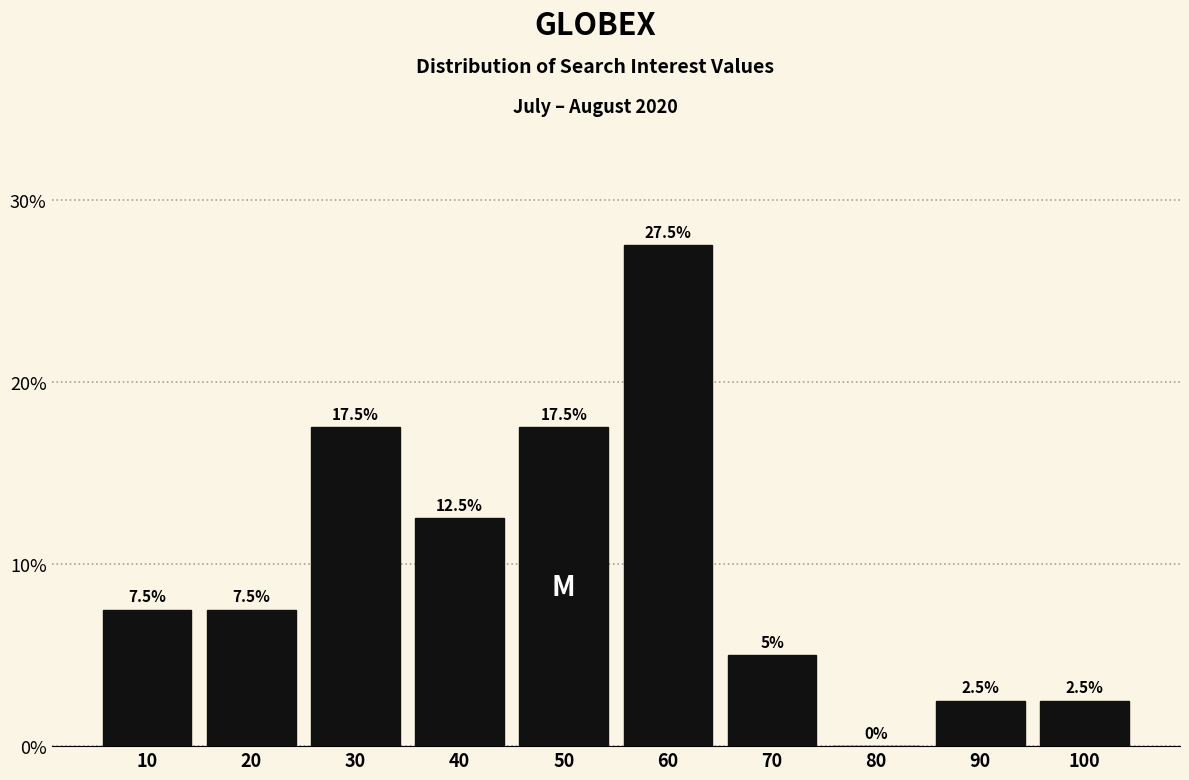

Reading left to right, what are all the values shown in this chart?

10=7.5	20=7.5	30=17.5	40=12.5	50=17.5	60=27.5	70=5.0	80=0.0	90=2.5	100=2.5